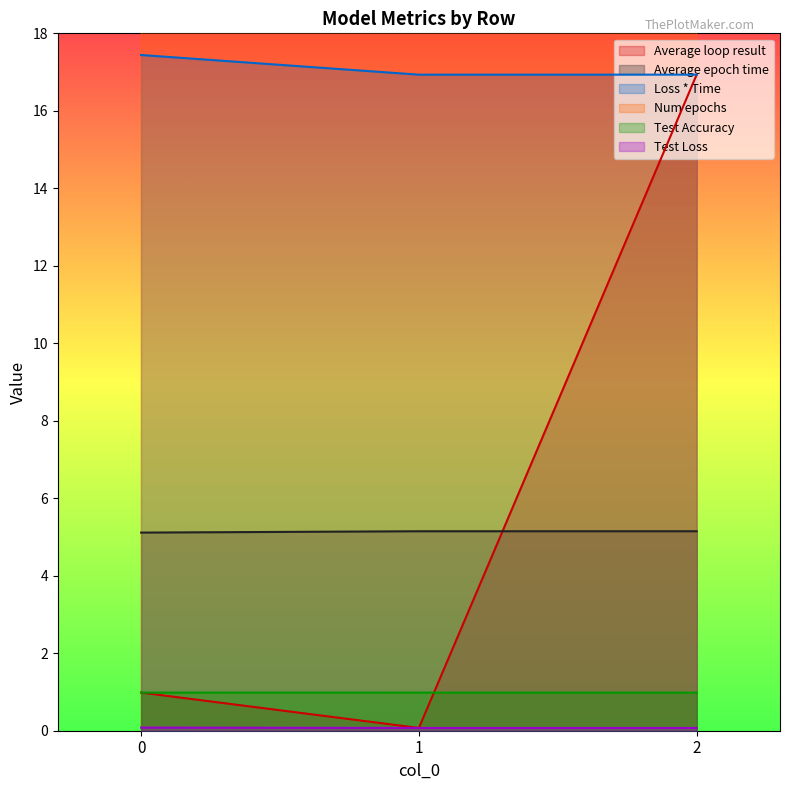

What is the average value of the Average epoch time series?

5.1